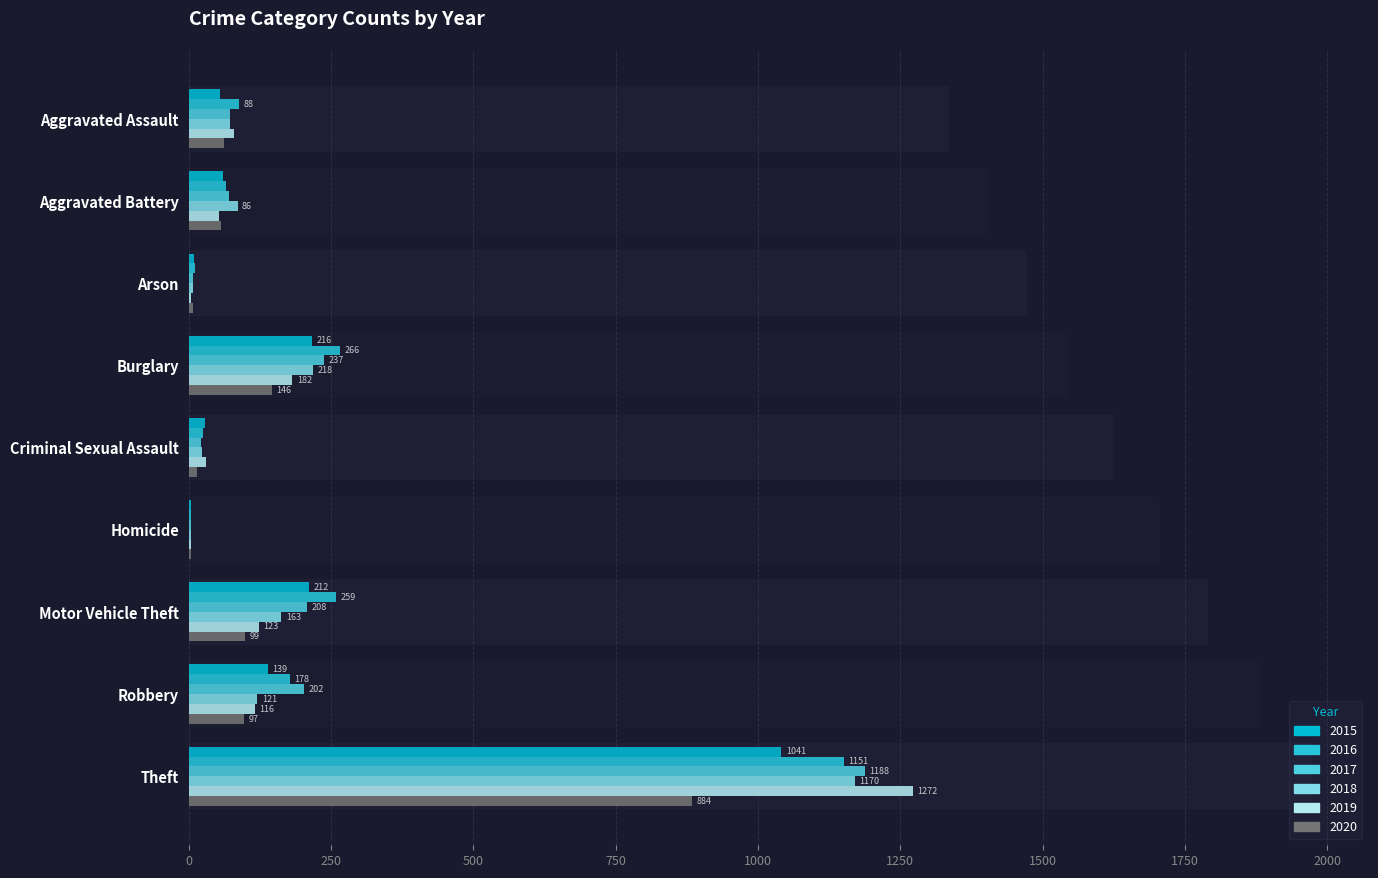

What are all the series names shown in the legend?

2015, 2016, 2017, 2018, 2019, 2020